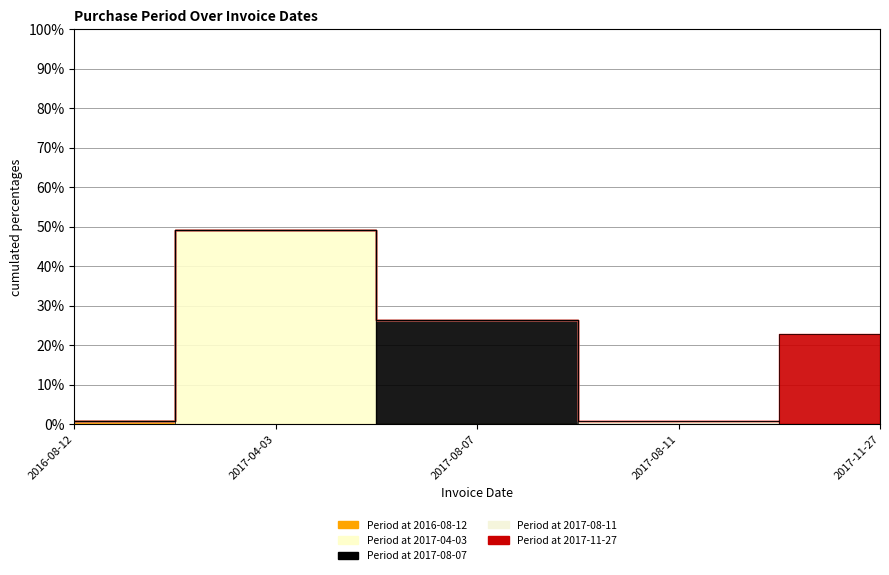

At which label is the value closest to 24?

2017-11-27